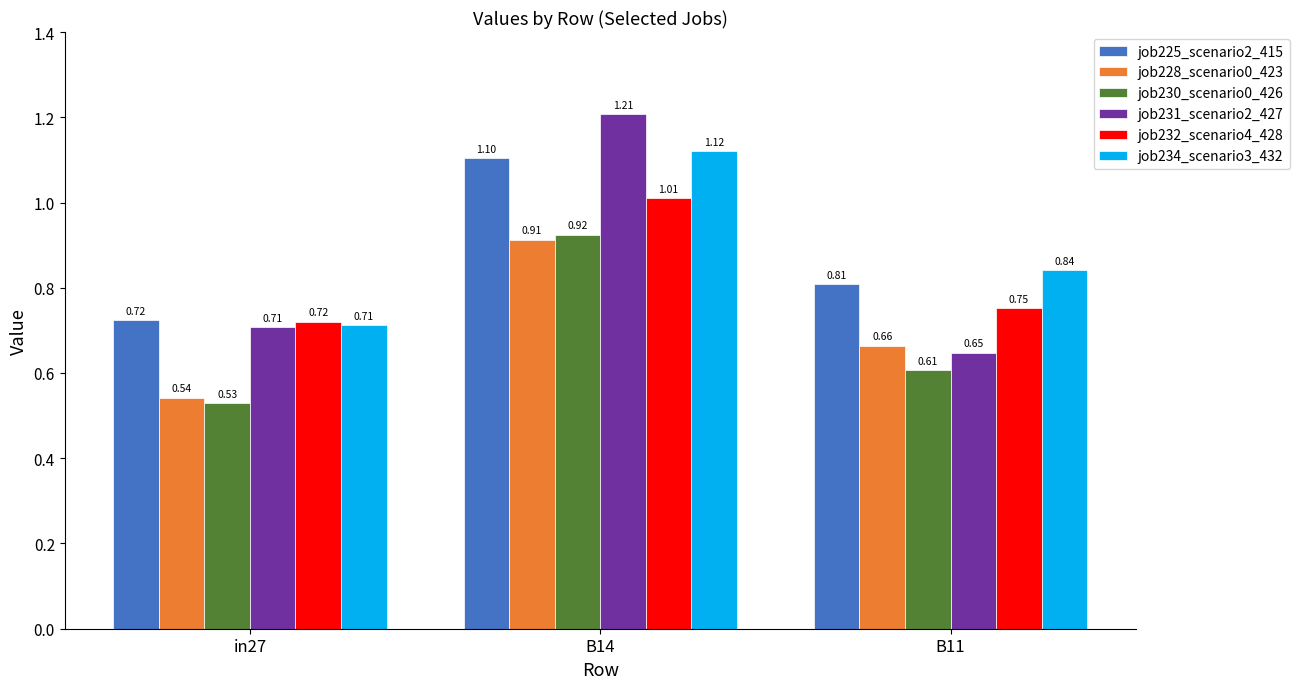

What is the difference between the maximum and minimum values in the job225_scenario2_415 series?

0.4